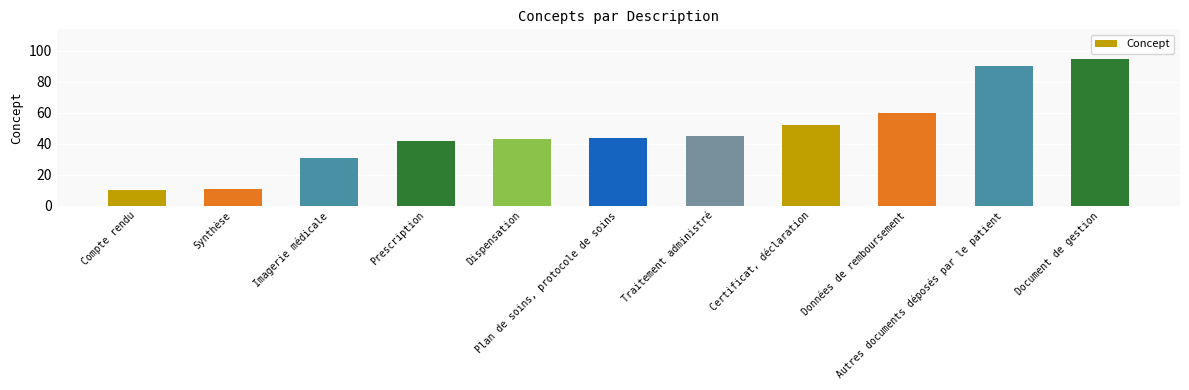

What is the change in value from Certificat, déclaration to Document de gestion?

+43